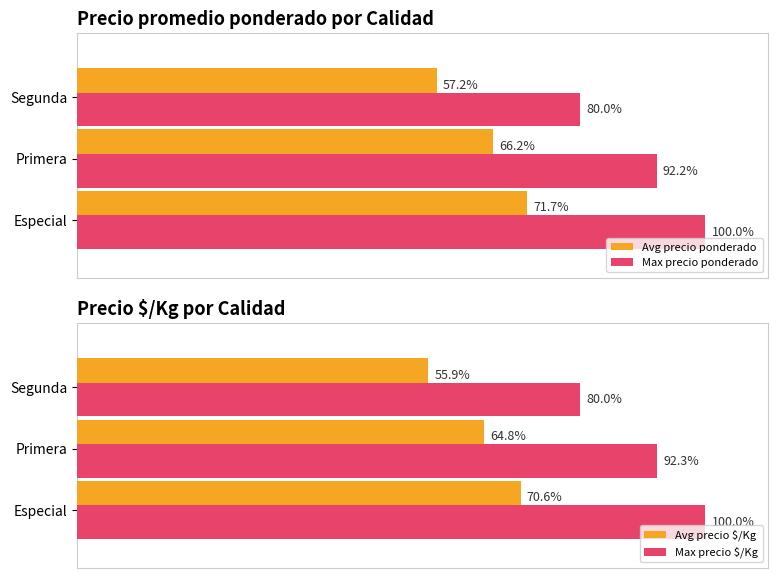

What are all the series names shown in the legend?

Avg precio ponderado, Max precio ponderado, Avg precio $/Kg, Max precio $/Kg